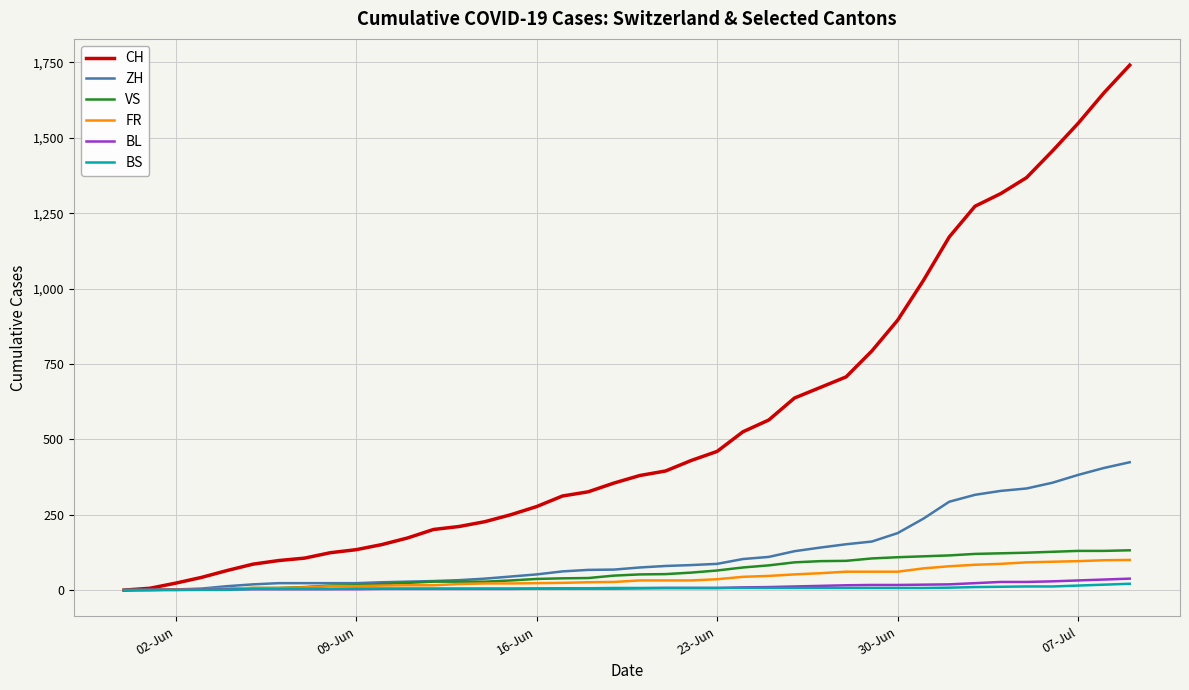

What is the maximum value shown in the chart?

1741